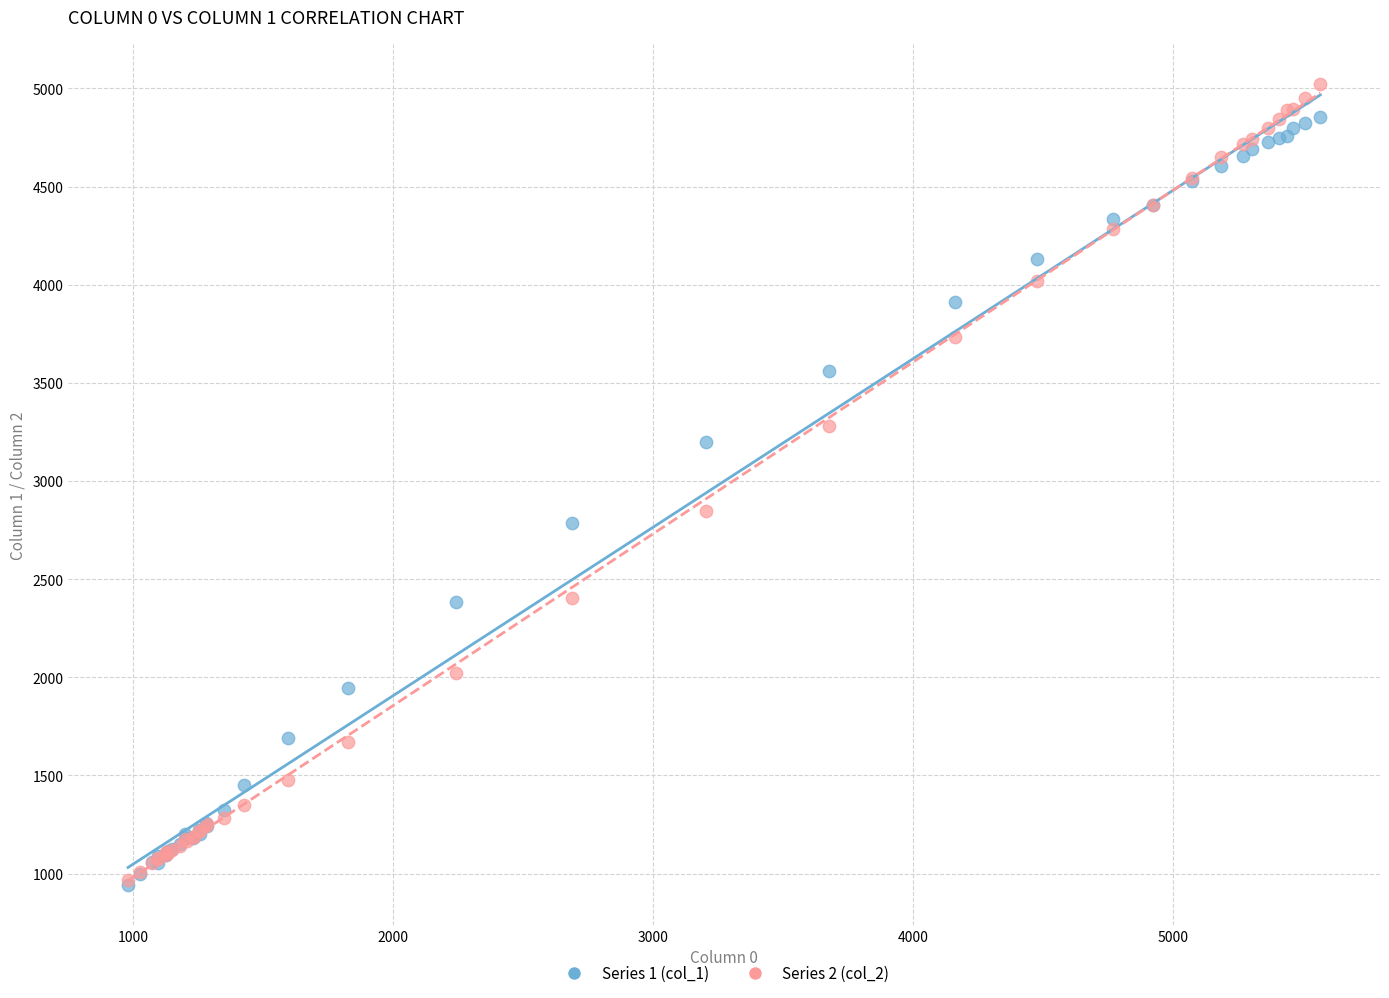

Across all series, what Y value is closest to 2981?

2846.2